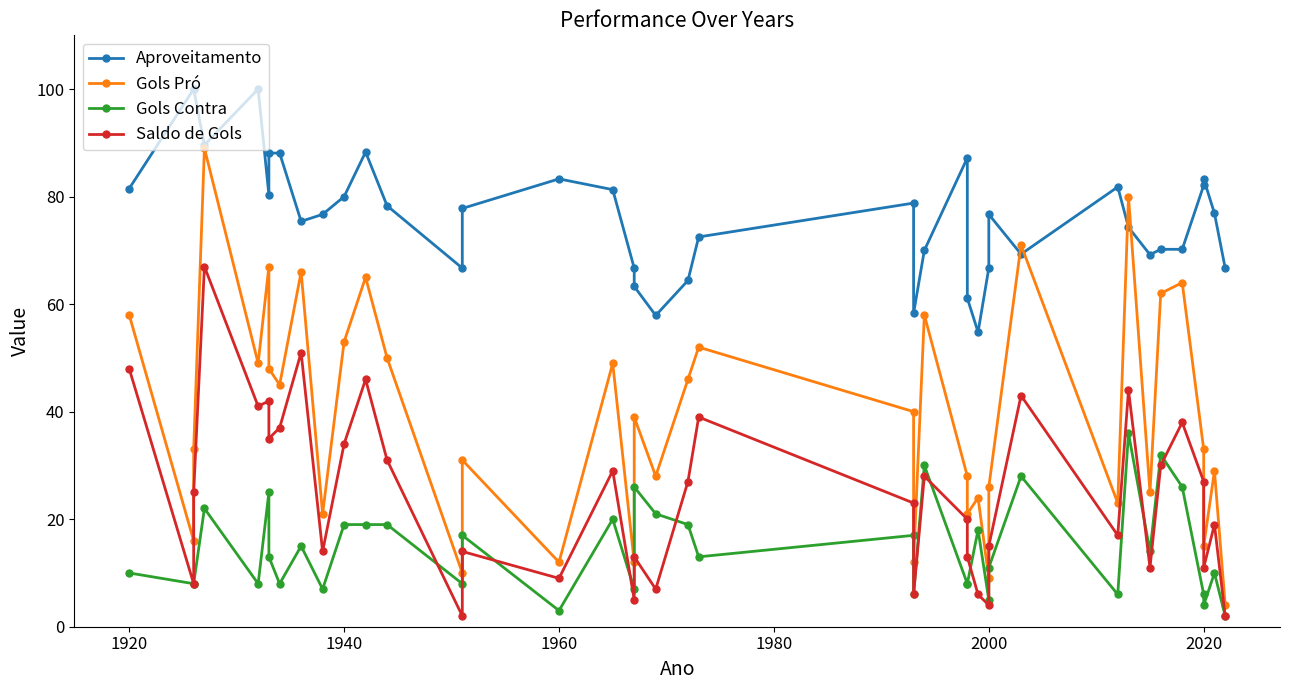

Rank the series at 1940 from lowest to highest value.

Gols Contra, Saldo de Gols, Gols Pró, Aproveitamento